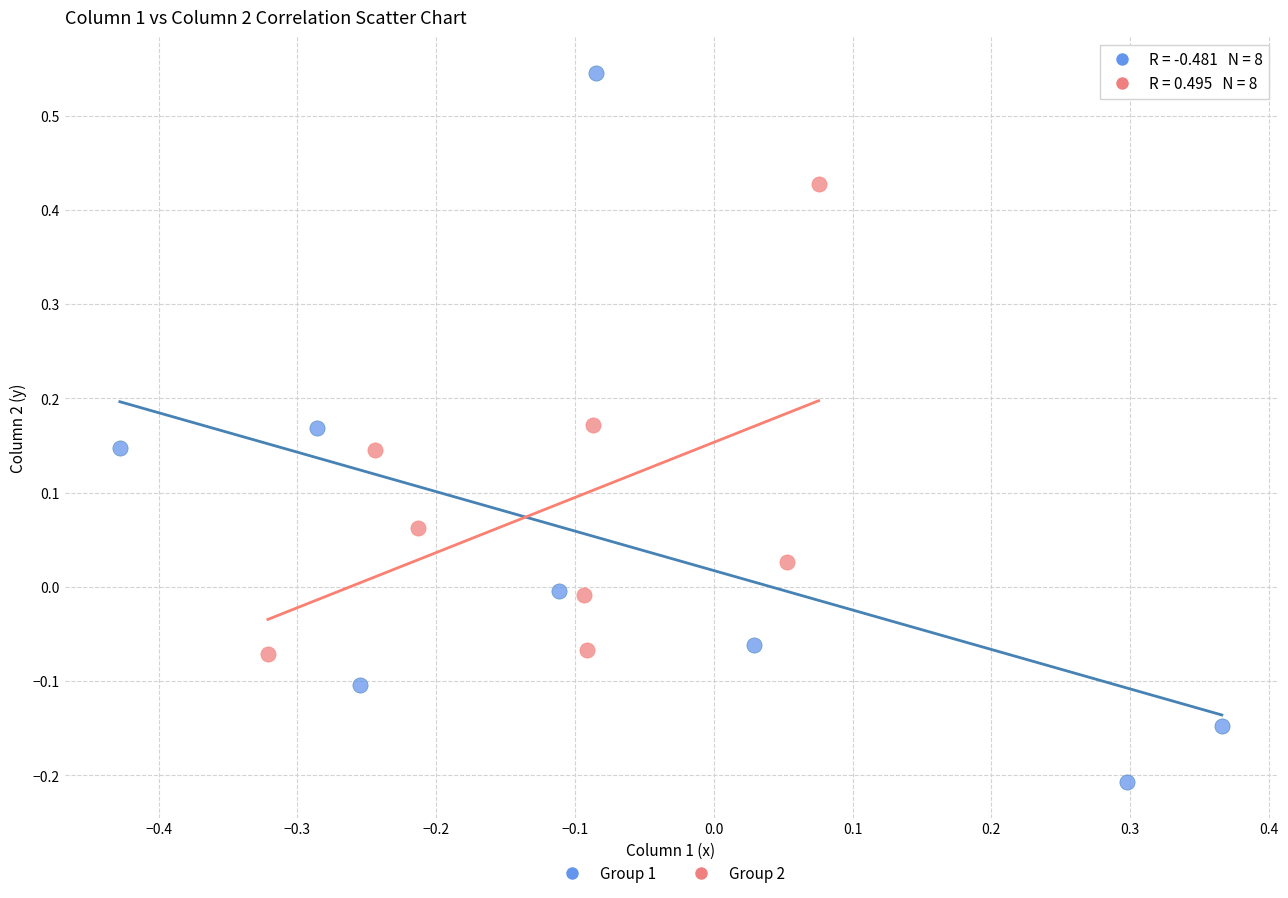

Which series reaches the maximum Y coordinate?

Group 1